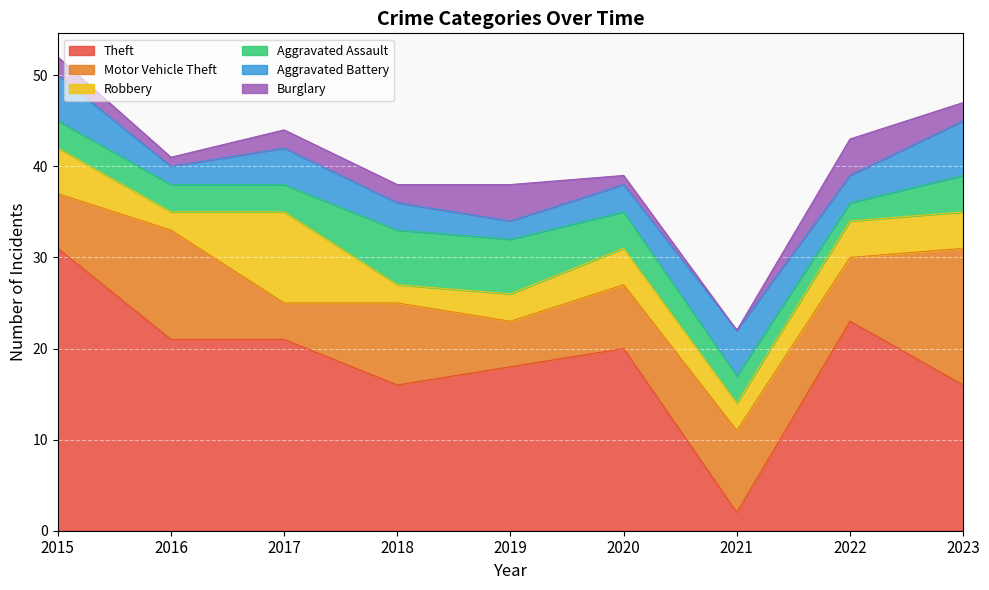

At which label does Motor Vehicle Theft reach its minimum?

2017